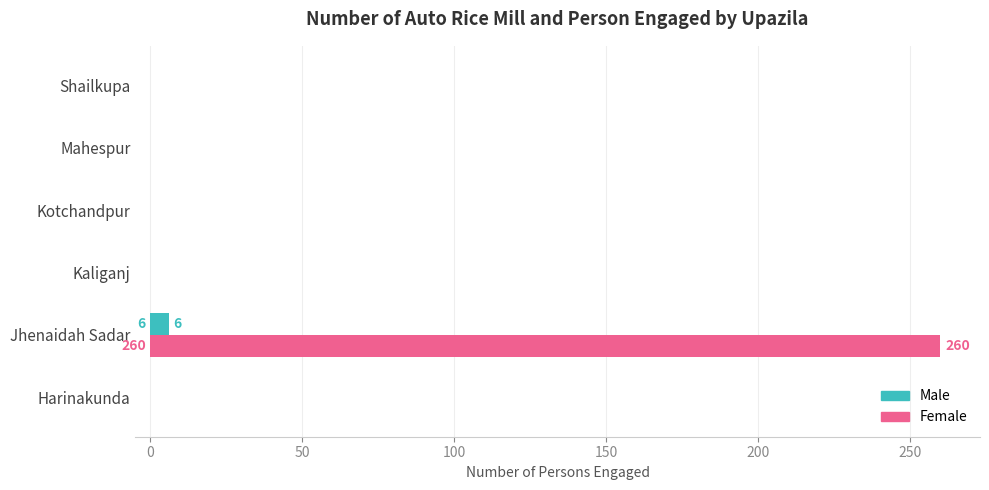

What is the sum of all Female values?

260